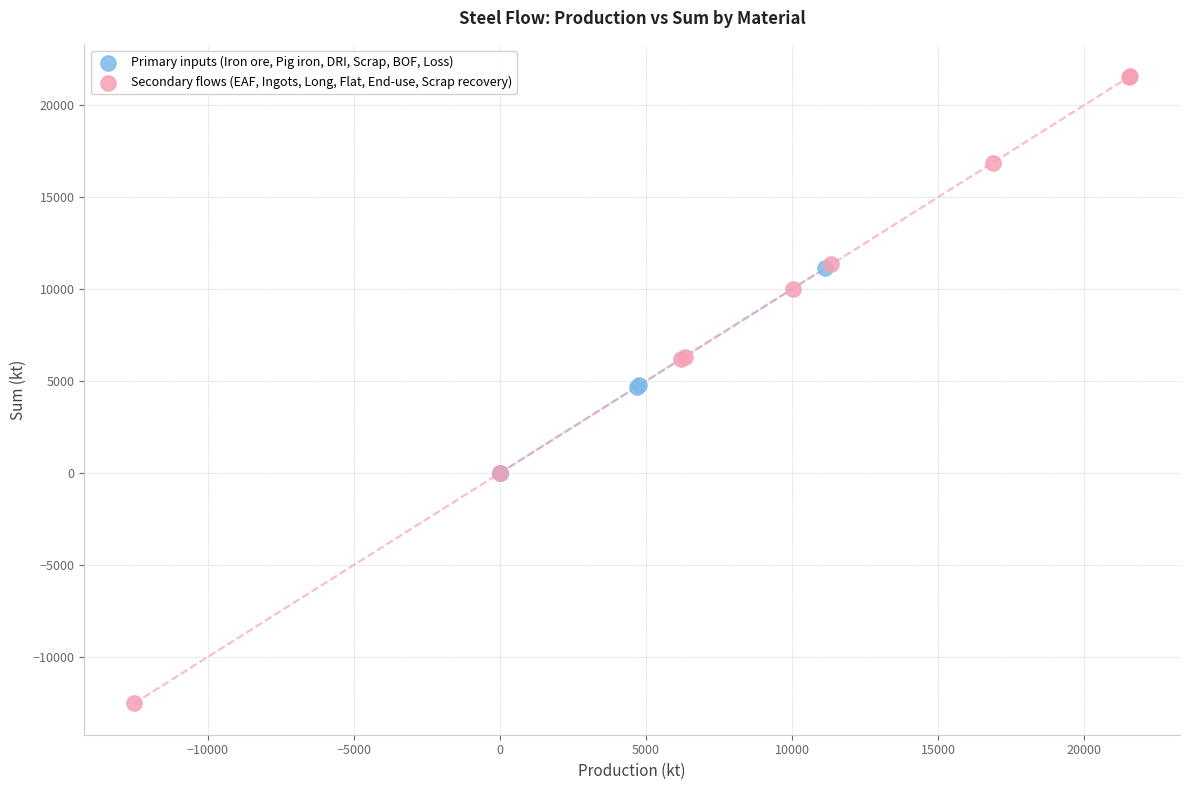

Which series reaches the maximum Y coordinate?

Secondary flows (EAF, Ingots, Long, Flat, End-use, Scrap recovery)